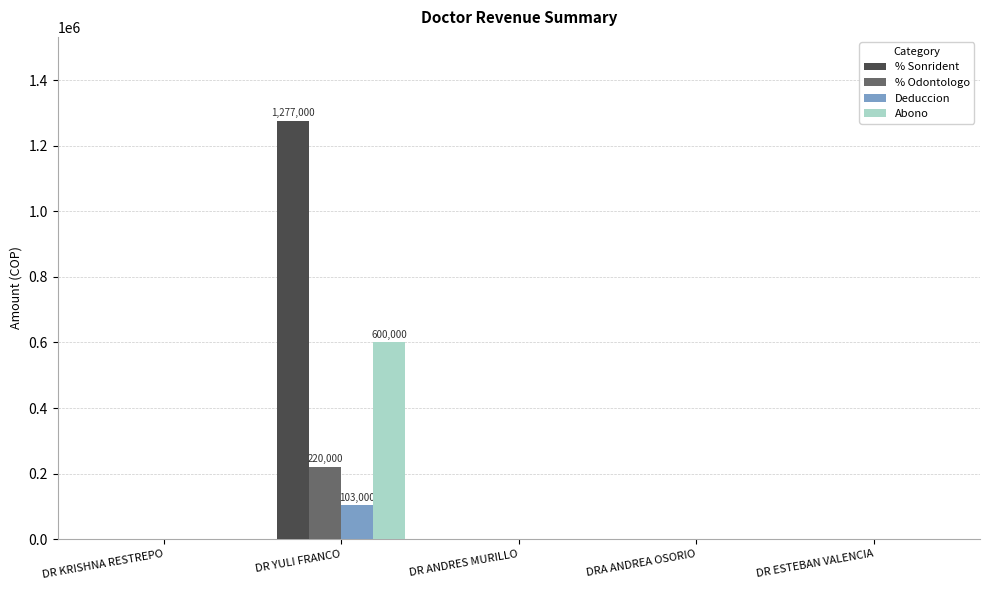

How many distinct data groups are displayed?

4